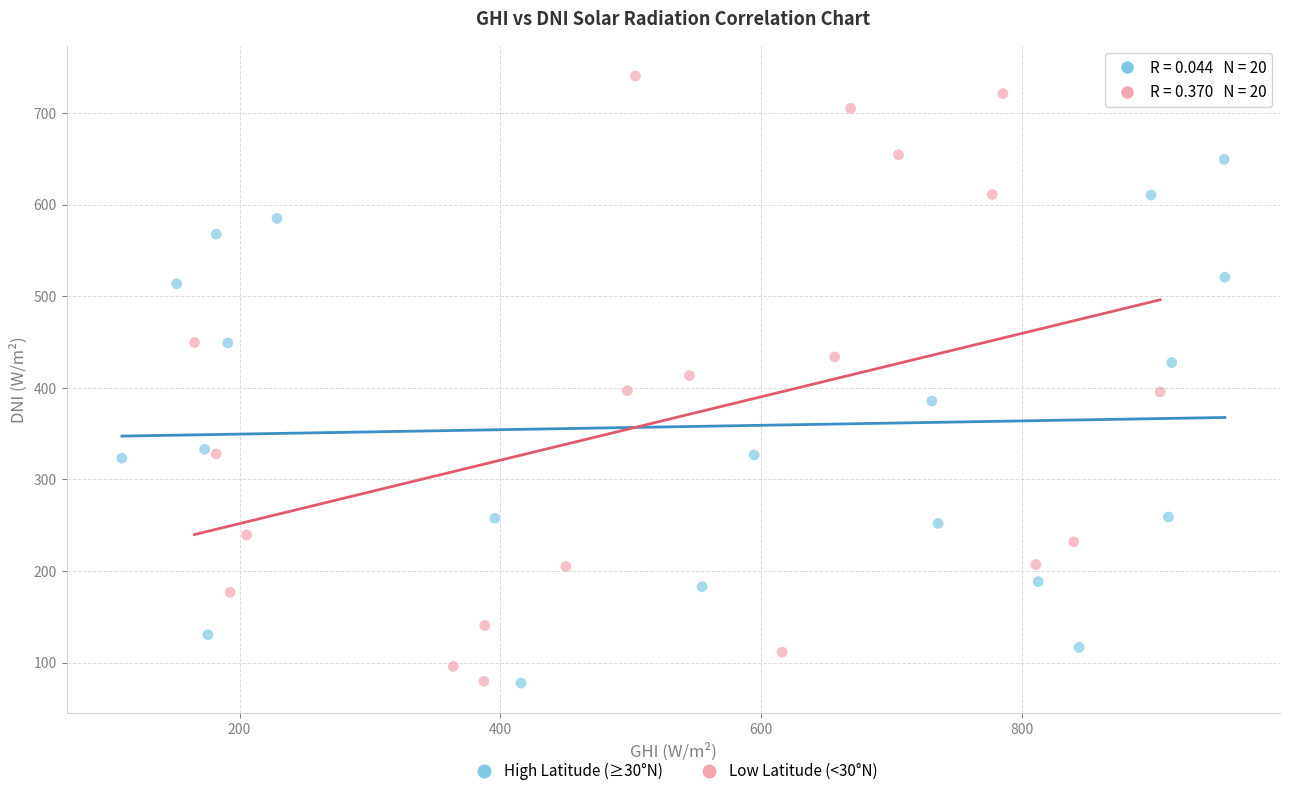

Which series has the widest spread of Y values?

Low Latitude (<30°N)